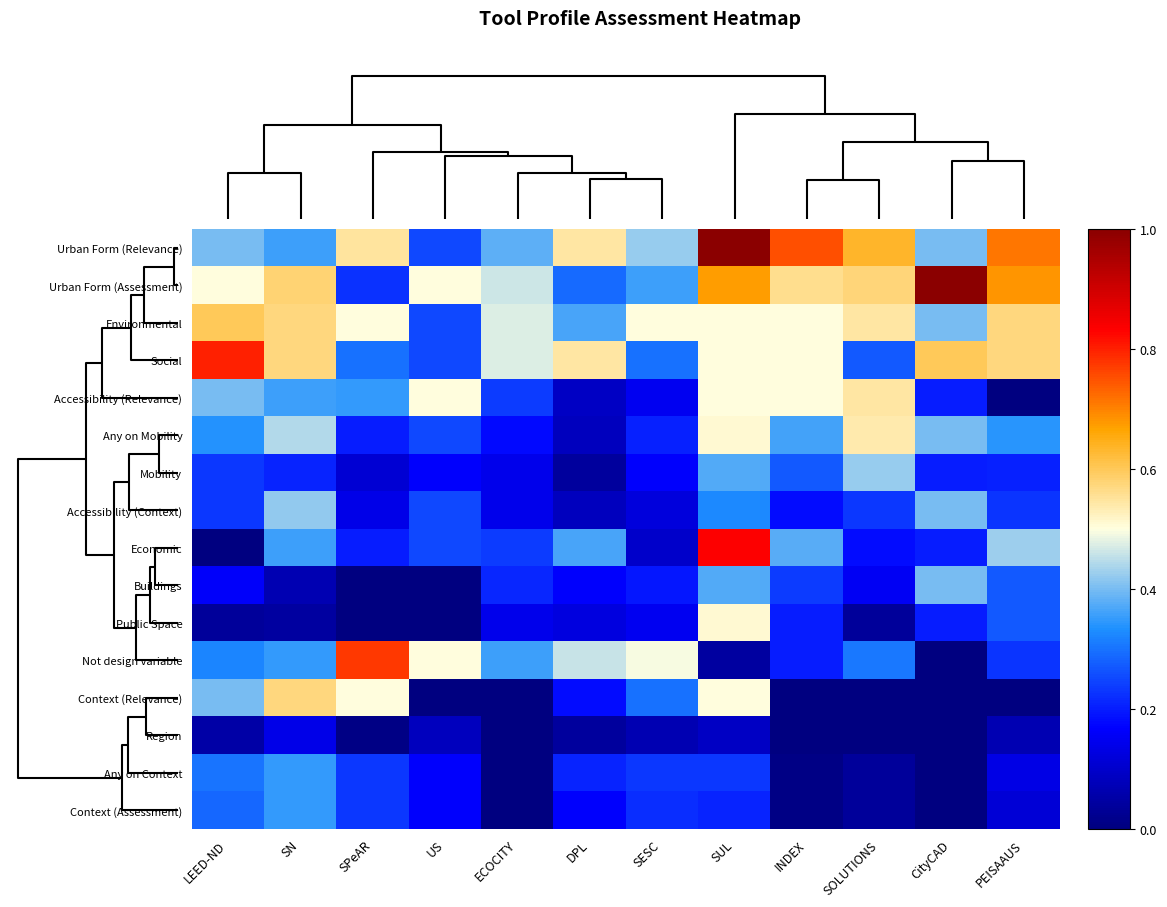

Reading left to right, list all the values displayed in this chart.

Urban Form (Relevance): LEED-ND=0.4	SN=0.4	SPeAR=0.6	US=0.2	ECOCITY=0.4	DPL=0.5	SESC=0.4	SUL=1.0	INDEX=0.8	SOLUTIONS=0.6	CityCAD=0.4	PEISAAUS=0.7
Urban Form (Assessment): LEED-ND=0.5	SN=0.6	SPeAR=0.2	US=0.5	ECOCITY=0.5	DPL=0.3	SESC=0.4	SUL=0.7	INDEX=0.6	SOLUTIONS=0.6	CityCAD=1.0	PEISAAUS=0.7
Environmental: LEED-ND=0.6	SN=0.6	SPeAR=0.5	US=0.2	ECOCITY=0.5	DPL=0.4	SESC=0.5	SUL=0.5	INDEX=0.5	SOLUTIONS=0.5	CityCAD=0.4	PEISAAUS=0.6
Social: LEED-ND=0.8	SN=0.6	SPeAR=0.3	US=0.2	ECOCITY=0.5	DPL=0.5	SESC=0.3	SUL=0.5	INDEX=0.5	SOLUTIONS=0.3	CityCAD=0.6	PEISAAUS=0.6
Accessibility (Relevance): LEED-ND=0.4	SN=0.4	SPeAR=0.3	US=0.5	ECOCITY=0.2	DPL=0.1	SESC=0.1	SUL=0.5	INDEX=0.5	SOLUTIONS=0.5	CityCAD=0.2	PEISAAUS=0.0
Any on Mobility: LEED-ND=0.3	SN=0.4	SPeAR=0.2	US=0.2	ECOCITY=0.2	DPL=0.1	SESC=0.2	SUL=0.5	INDEX=0.4	SOLUTIONS=0.5	CityCAD=0.4	PEISAAUS=0.3
Mobility: LEED-ND=0.2	SN=0.2	SPeAR=0.1	US=0.2	ECOCITY=0.1	DPL=0.0	SESC=0.2	SUL=0.4	INDEX=0.3	SOLUTIONS=0.4	CityCAD=0.2	PEISAAUS=0.2
Accessibility (Context): LEED-ND=0.2	SN=0.4	SPeAR=0.1	US=0.2	ECOCITY=0.1	DPL=0.1	SESC=0.1	SUL=0.3	INDEX=0.2	SOLUTIONS=0.2	CityCAD=0.4	PEISAAUS=0.2
Economic: LEED-ND=0.0	SN=0.4	SPeAR=0.2	US=0.2	ECOCITY=0.2	DPL=0.4	SESC=0.1	SUL=0.8	INDEX=0.4	SOLUTIONS=0.2	CityCAD=0.2	PEISAAUS=0.4
Buildings: LEED-ND=0.2	SN=0.1	SPeAR=0.0	US=0.0	ECOCITY=0.2	DPL=0.2	SESC=0.2	SUL=0.4	INDEX=0.2	SOLUTIONS=0.2	CityCAD=0.4	PEISAAUS=0.3
Public Space: LEED-ND=0.0	SN=0.0	SPeAR=0.0	US=0.0	ECOCITY=0.1	DPL=0.1	SESC=0.2	SUL=0.5	INDEX=0.2	SOLUTIONS=0.0	CityCAD=0.2	PEISAAUS=0.3
Not design variable: LEED-ND=0.3	SN=0.3	SPeAR=0.8	US=0.5	ECOCITY=0.4	DPL=0.5	SESC=0.5	SUL=0.0	INDEX=0.2	SOLUTIONS=0.3	CityCAD=0.0	PEISAAUS=0.2
Context (Relevance): LEED-ND=0.4	SN=0.6	SPeAR=0.5	US=0.0	ECOCITY=0.0	DPL=0.2	SESC=0.3	SUL=0.5	INDEX=0.0	SOLUTIONS=0.0	CityCAD=0.0	PEISAAUS=0.0
Region: LEED-ND=0.1	SN=0.1	SPeAR=0.0	US=0.1	ECOCITY=0.0	DPL=0.0	SESC=0.1	SUL=0.1	INDEX=0.0	SOLUTIONS=0.0	CityCAD=0.0	PEISAAUS=0.1
Any on Context: LEED-ND=0.3	SN=0.3	SPeAR=0.2	US=0.2	ECOCITY=0.0	DPL=0.2	SESC=0.2	SUL=0.2	INDEX=0.0	SOLUTIONS=0.0	CityCAD=0.0	PEISAAUS=0.1
Context (Assessment): LEED-ND=0.3	SN=0.3	SPeAR=0.2	US=0.2	ECOCITY=0.0	DPL=0.2	SESC=0.2	SUL=0.2	INDEX=0.0	SOLUTIONS=0.0	CityCAD=0.0	PEISAAUS=0.1